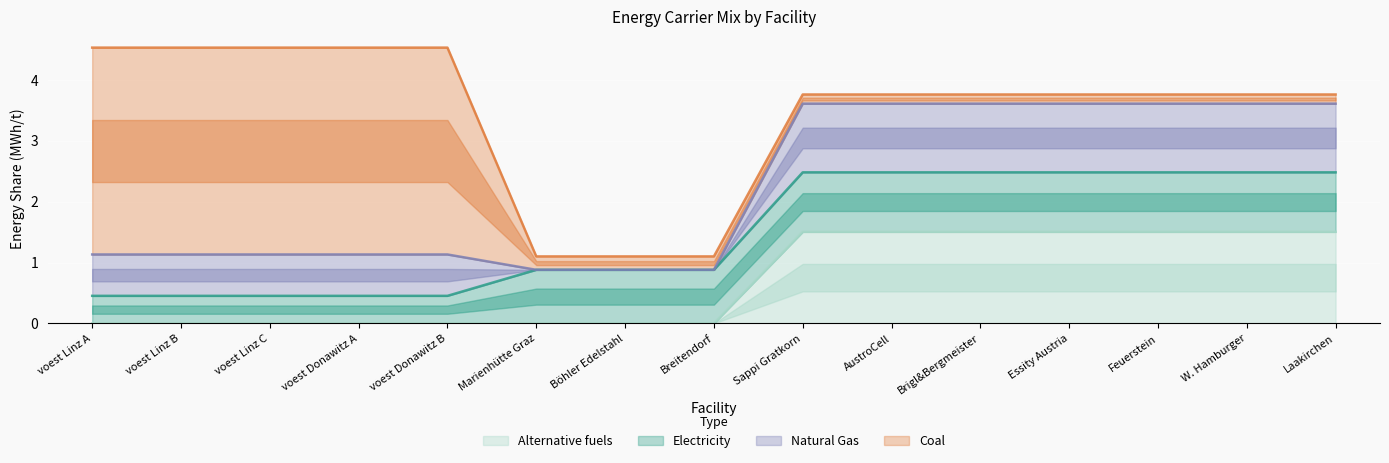

Which series changed the most between Marienhütte Graz and Feuerstein?

alt